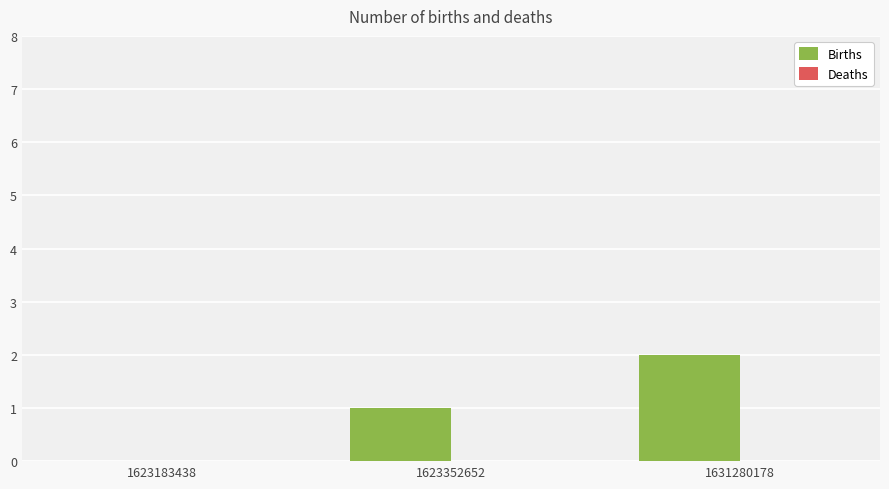

What is the sum of all values?

3